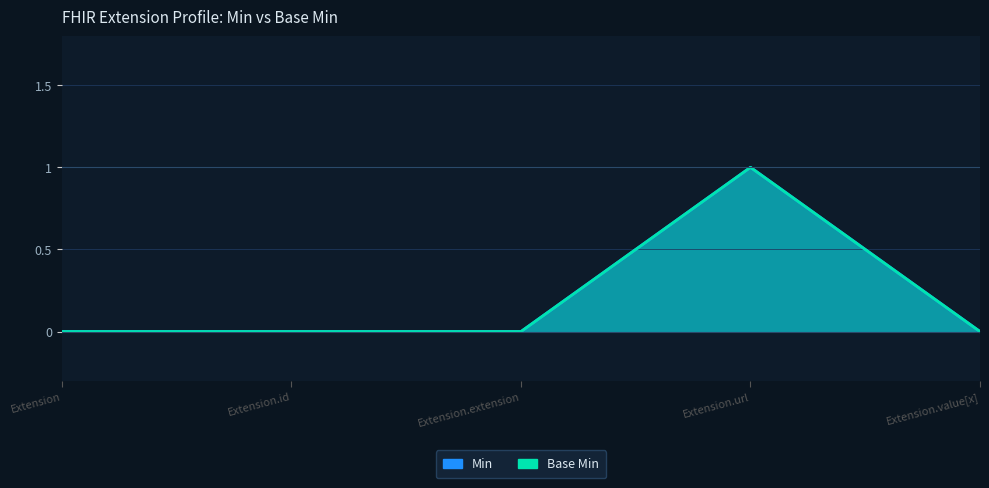

Which category has the highest value across all series?

Extension.url